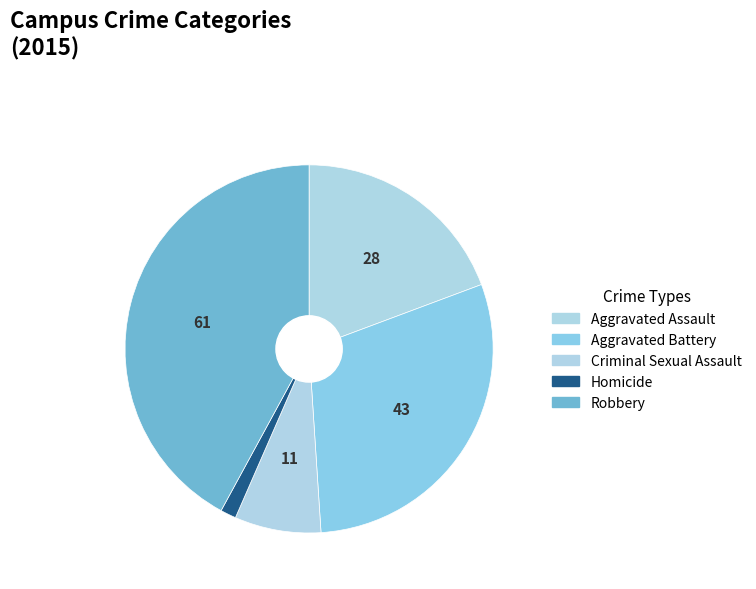

What percentage is NOT represented by Homicide?

98.6%